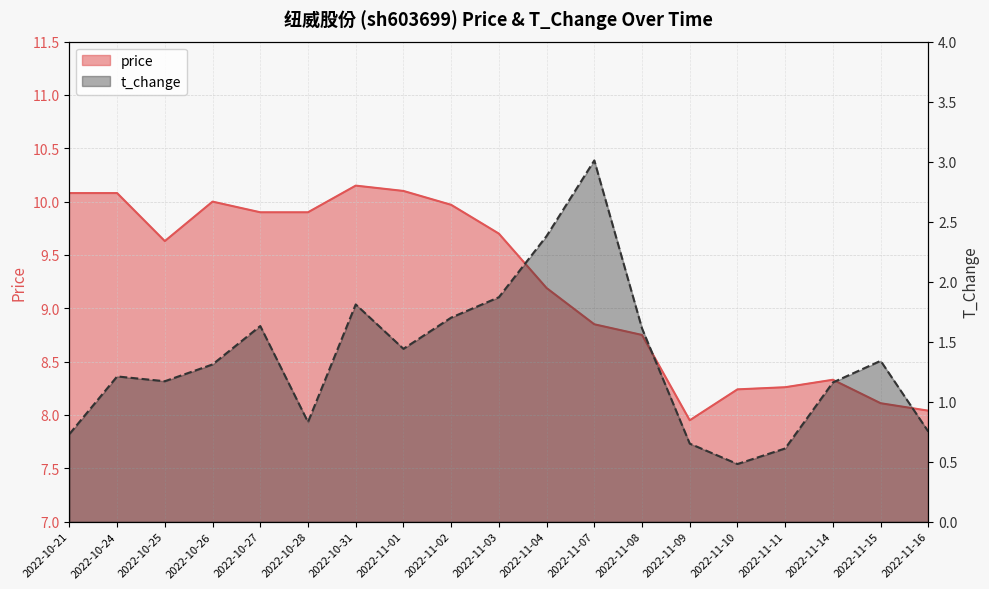

Where does the price series first go above 9?

2022-10-21